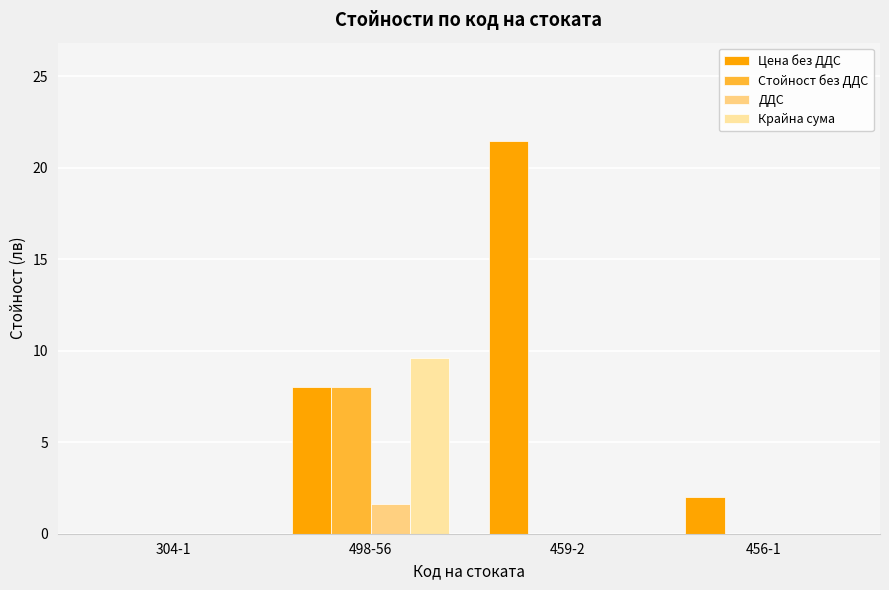

Are the bars horizontal?

No